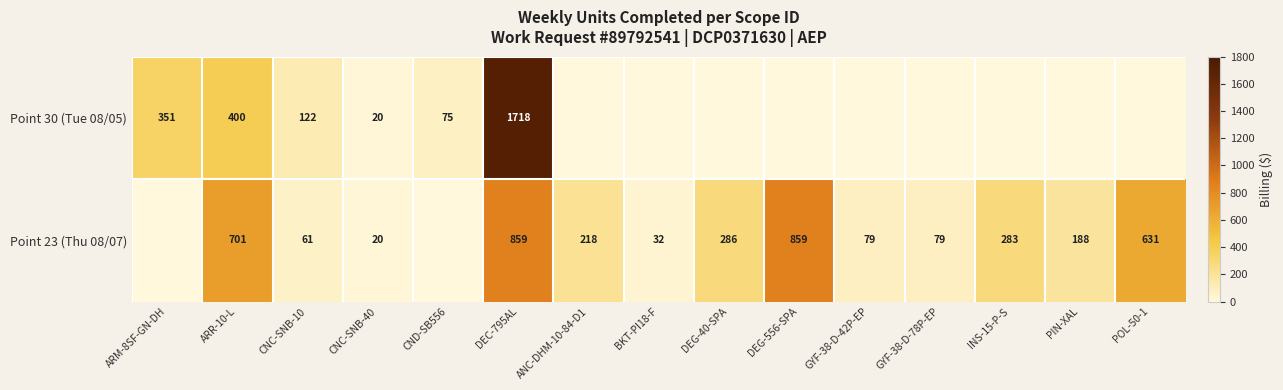

The value of Point 23 (Thu 08/07) at INS-15-P-S is 283. True or false?

True